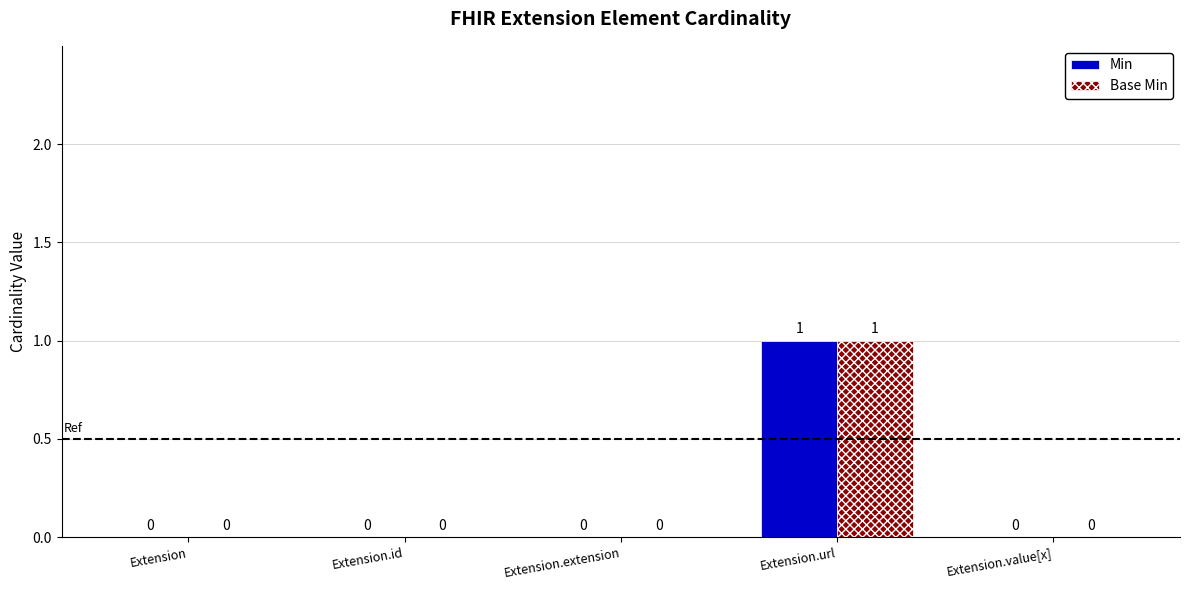

True or false: Base Min has a value of -1 at Extension.

False